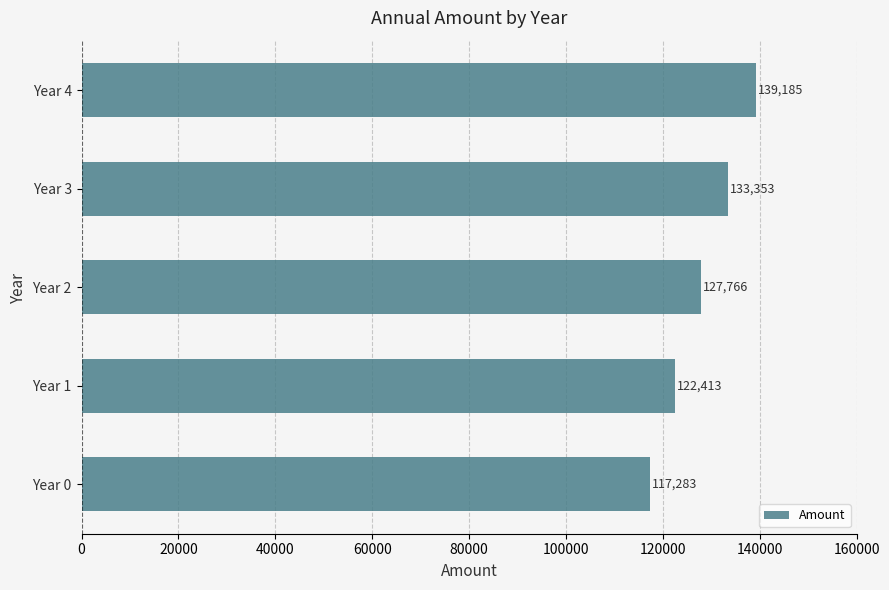

What is the average value?

128000.0